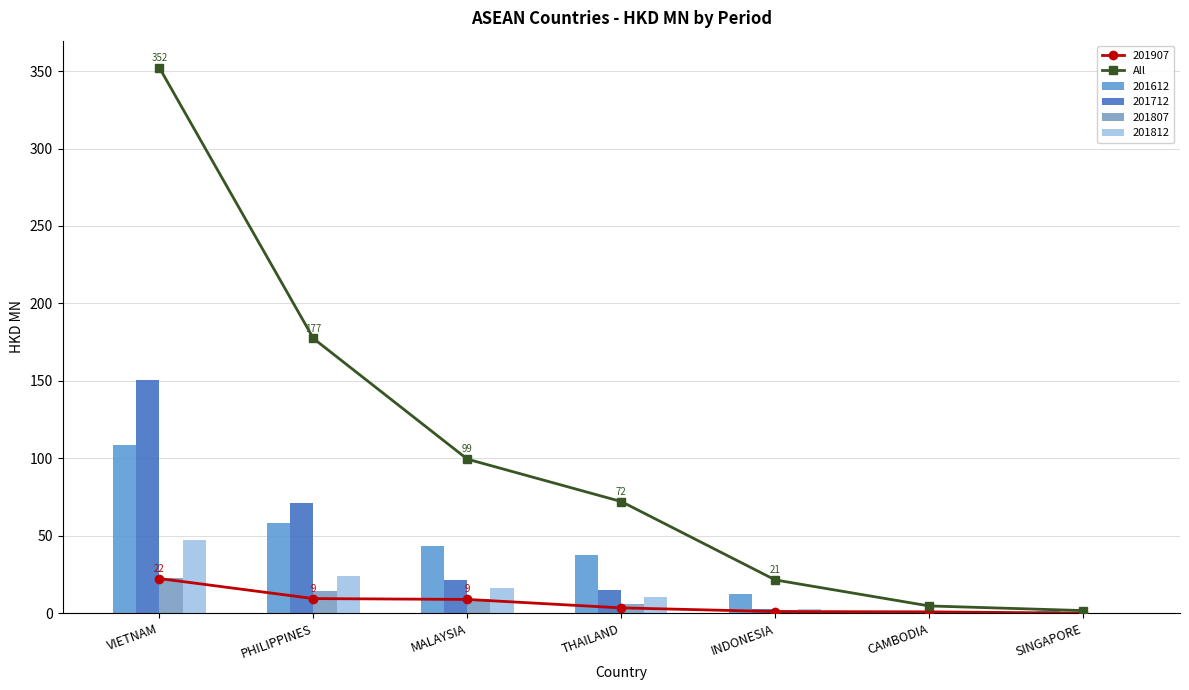

True or false: the data shows 177.4 at PHILIPPINES.

True